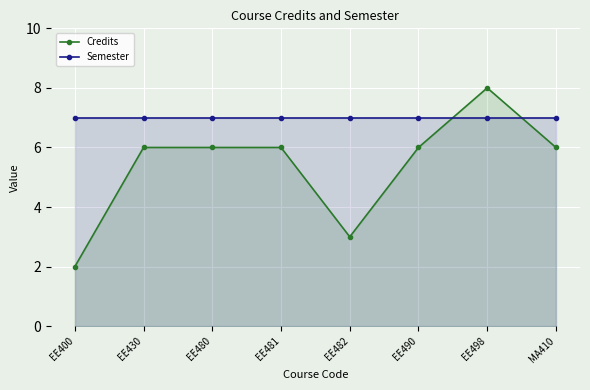

What is the average value of the Credits series?

5